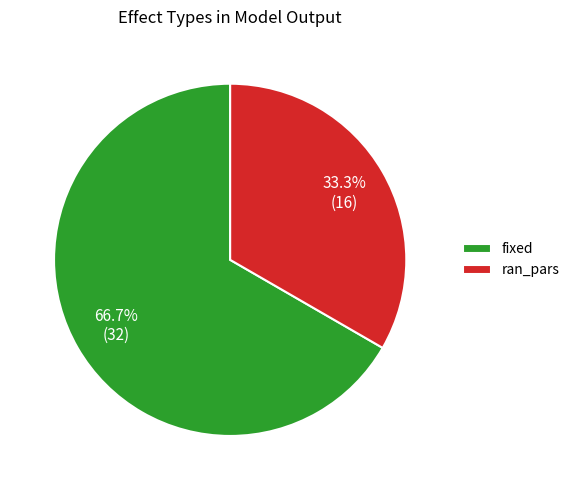

What percentage is the fixed slice, to the nearest percent?

67%